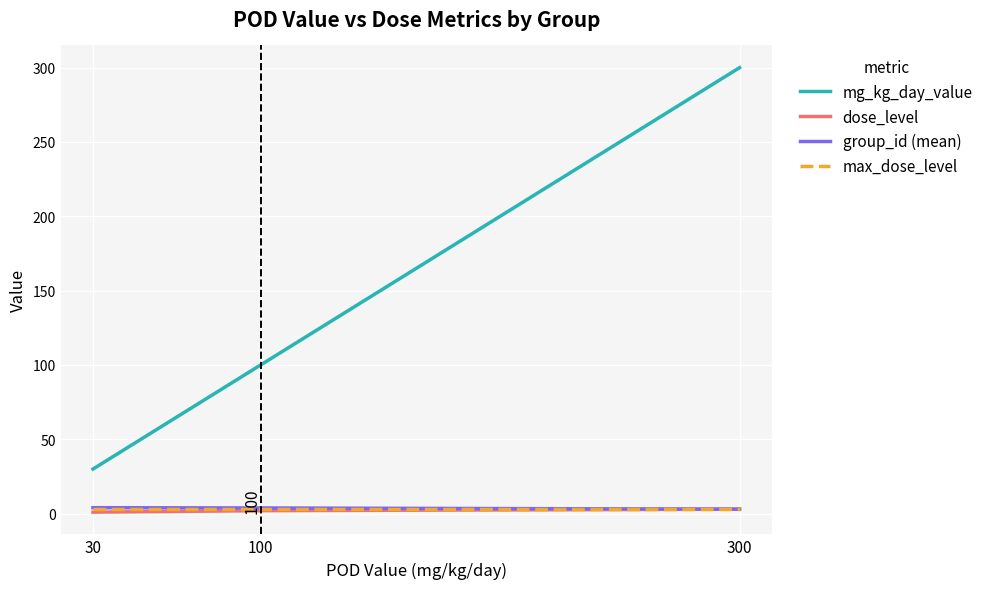

At which category is the sum across all series the highest?

300